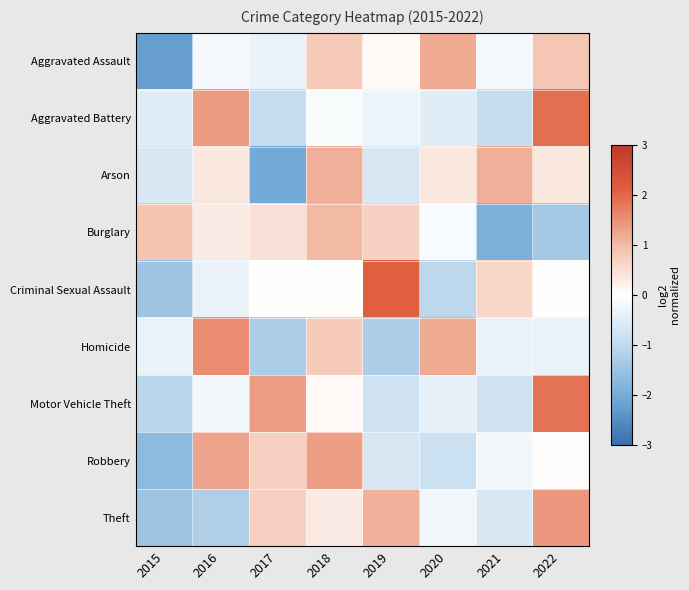

How many data points does each series have?

8